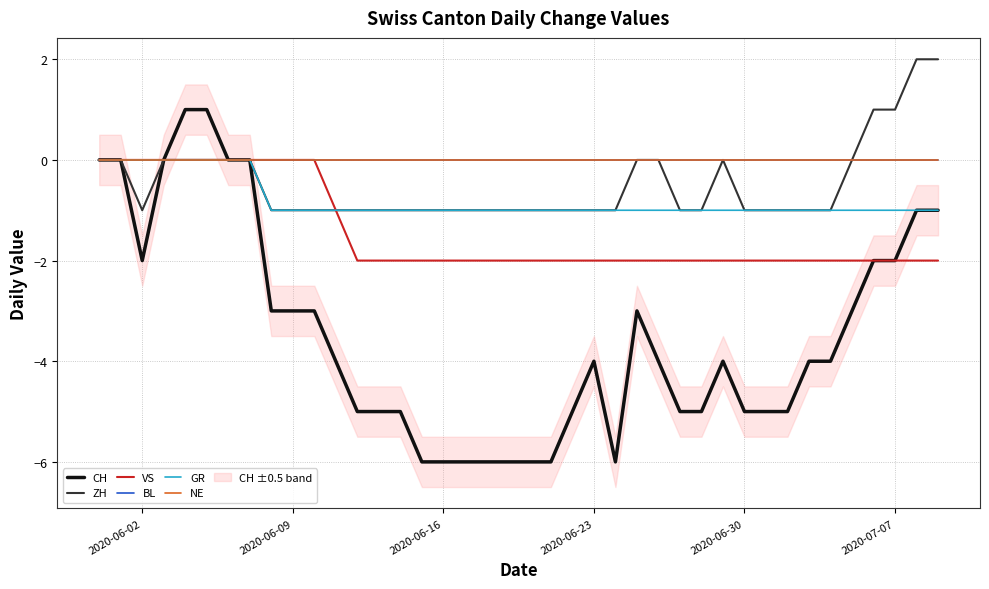

True or false: BL has more than 2 interior local peaks.

False